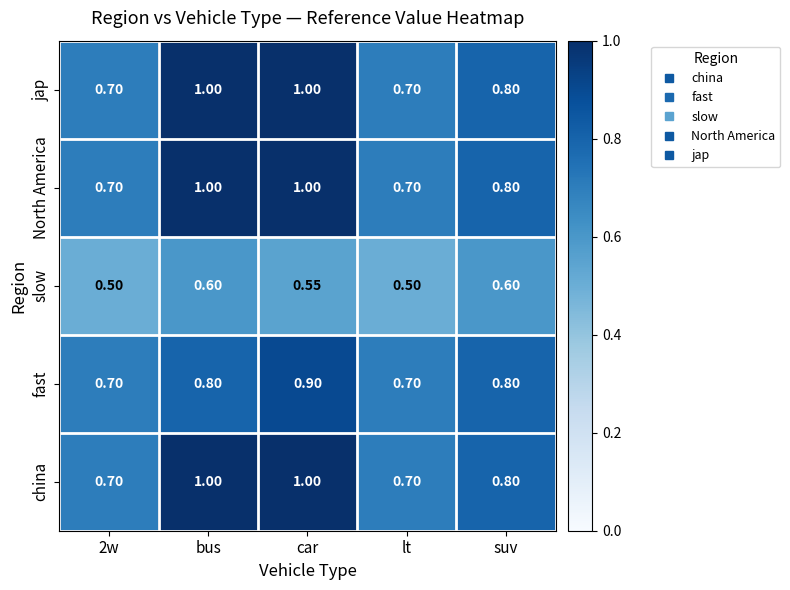

Is the value of jap at car greater than the value of fast at 2w?

Yes